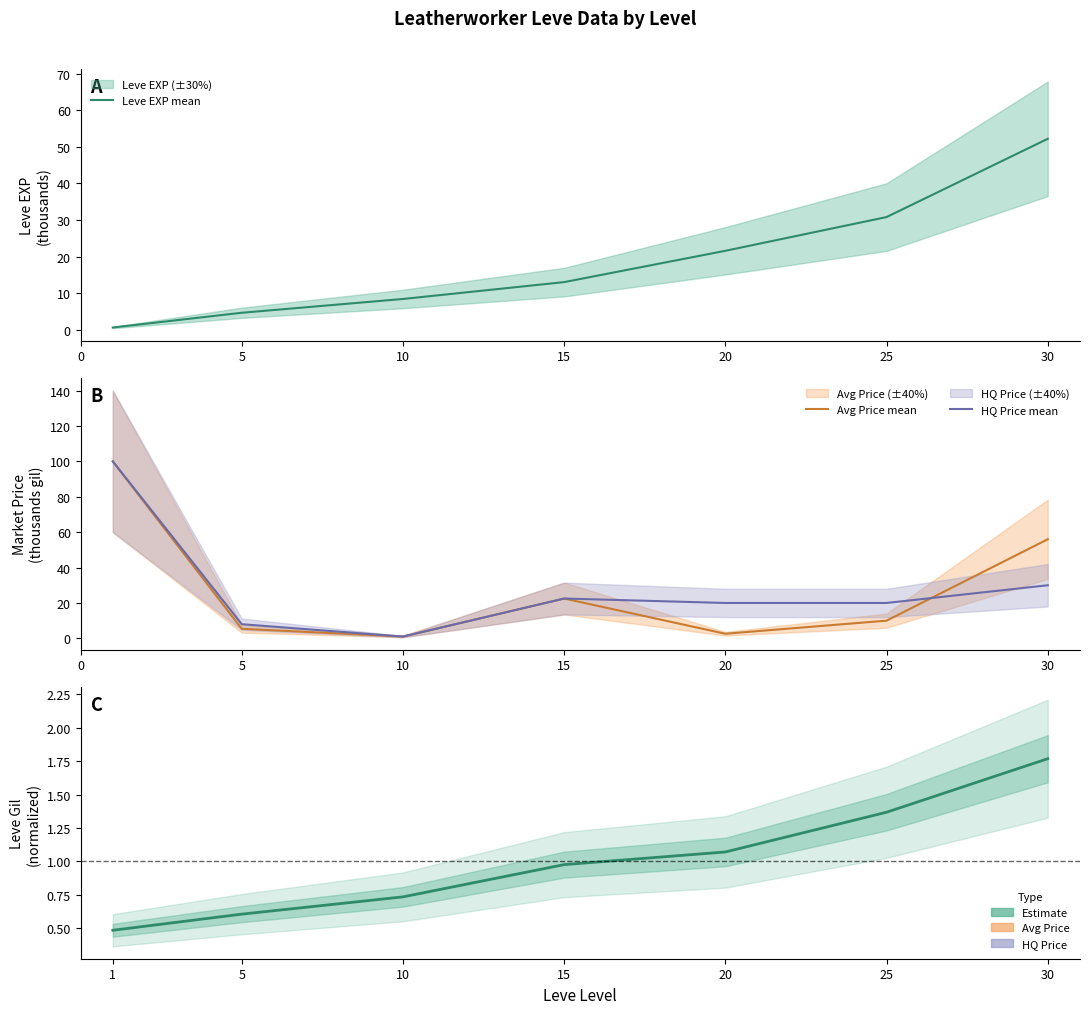

Is this an area chart (filled region under the line)?

No